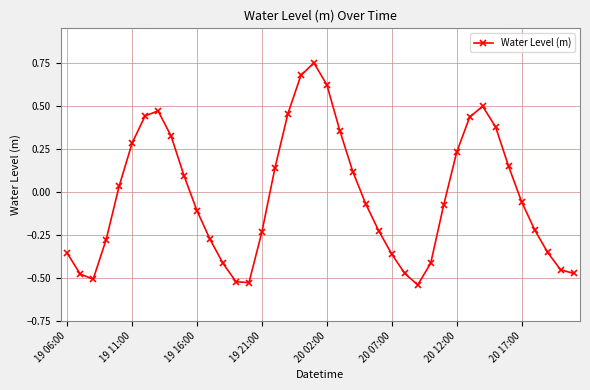

What is the sum of all values?

-1.0